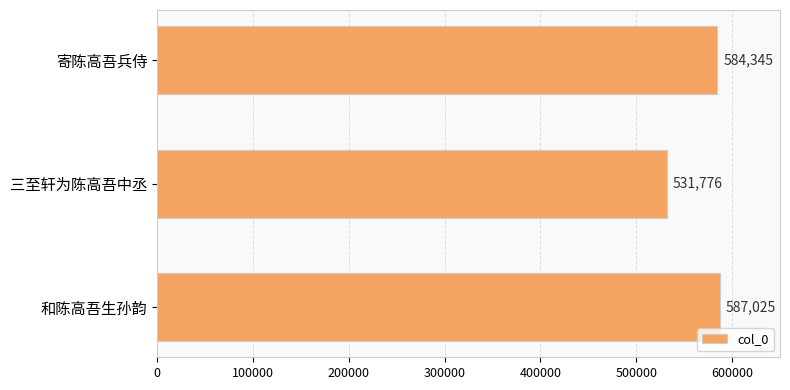

Reading top to bottom, what are all the values shown in this chart?

寄陈高吾兵侍=584345	三至轩为陈高吾中丞=531776	和陈高吾生孙韵=587025